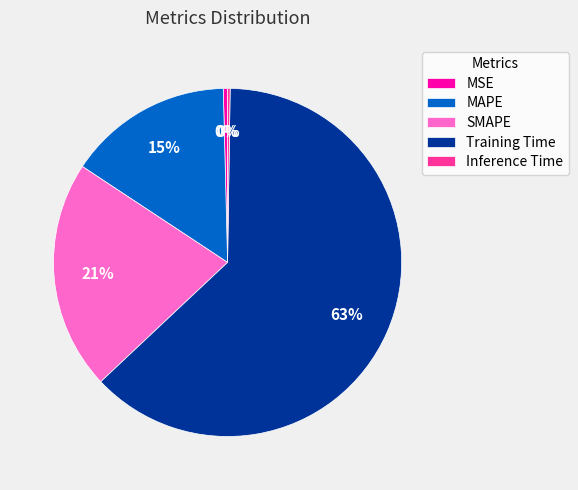

Which has a higher value, MAPE or SMAPE?

SMAPE